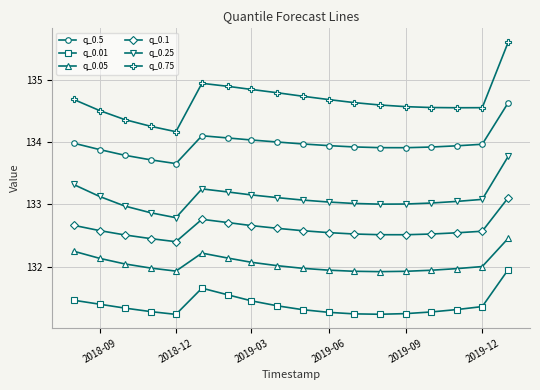

At how many categories does at least one series exceed 131?

18